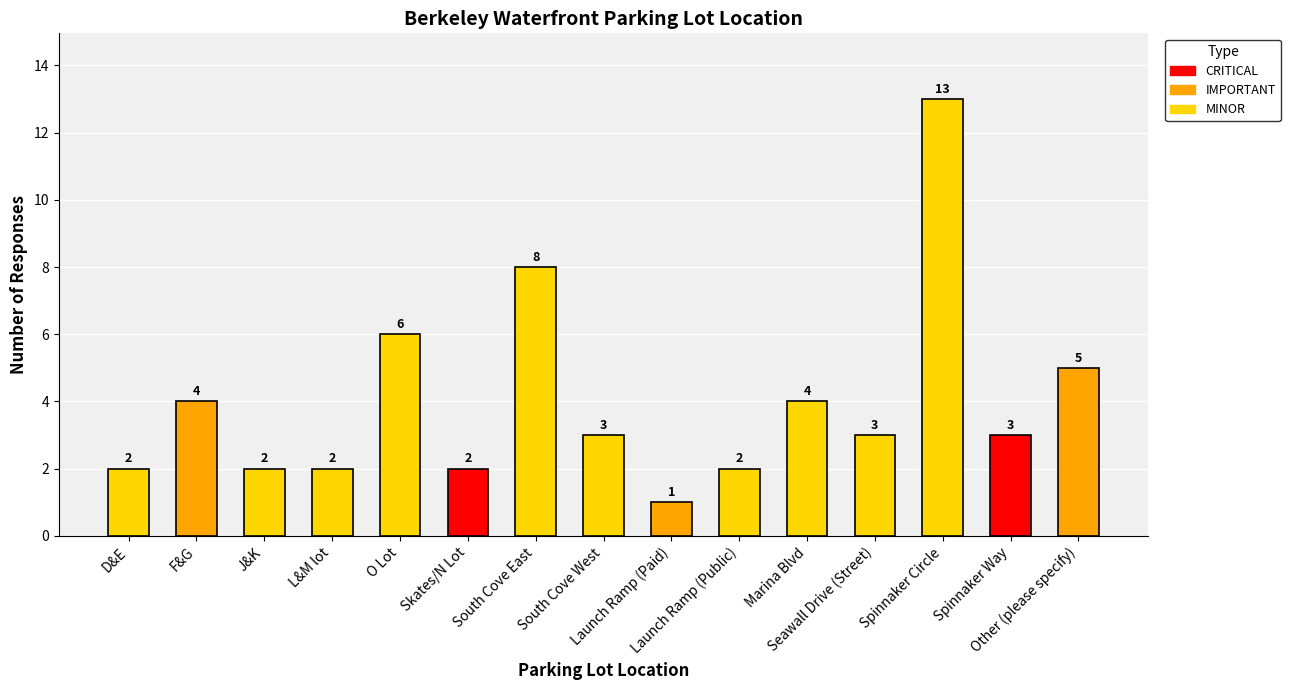

What is the difference between the second highest and second lowest values?

6